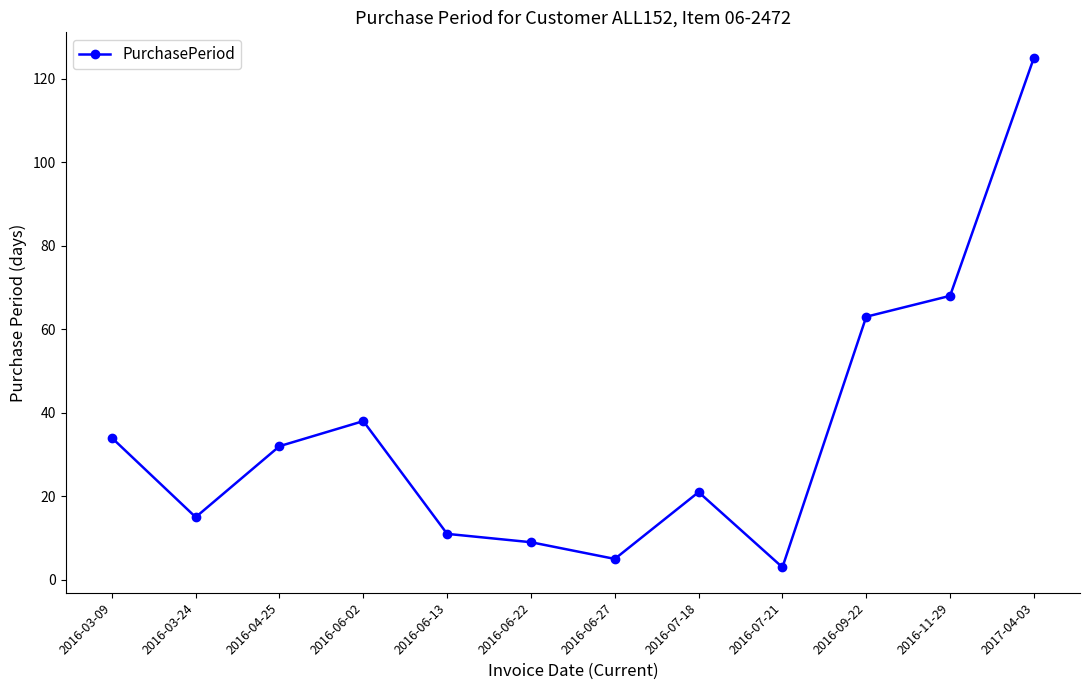

Which has a higher value, 2016-09-22 or 2016-03-24?

2016-09-22